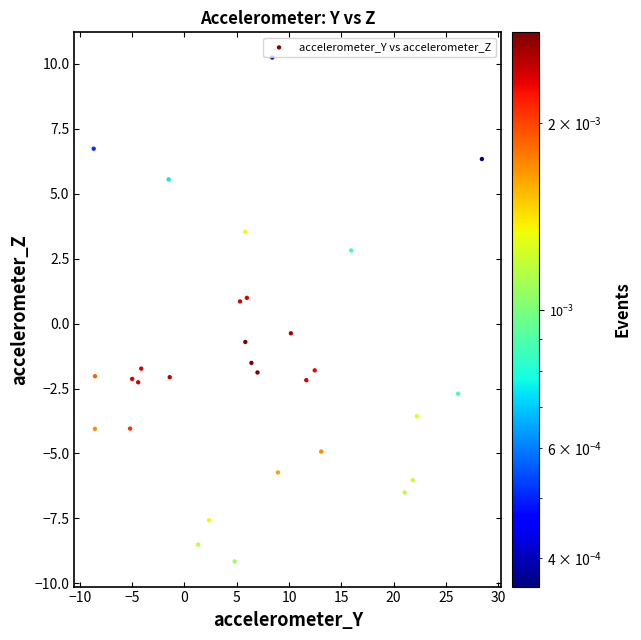

What is the range of X values (max minus min)?

37.1